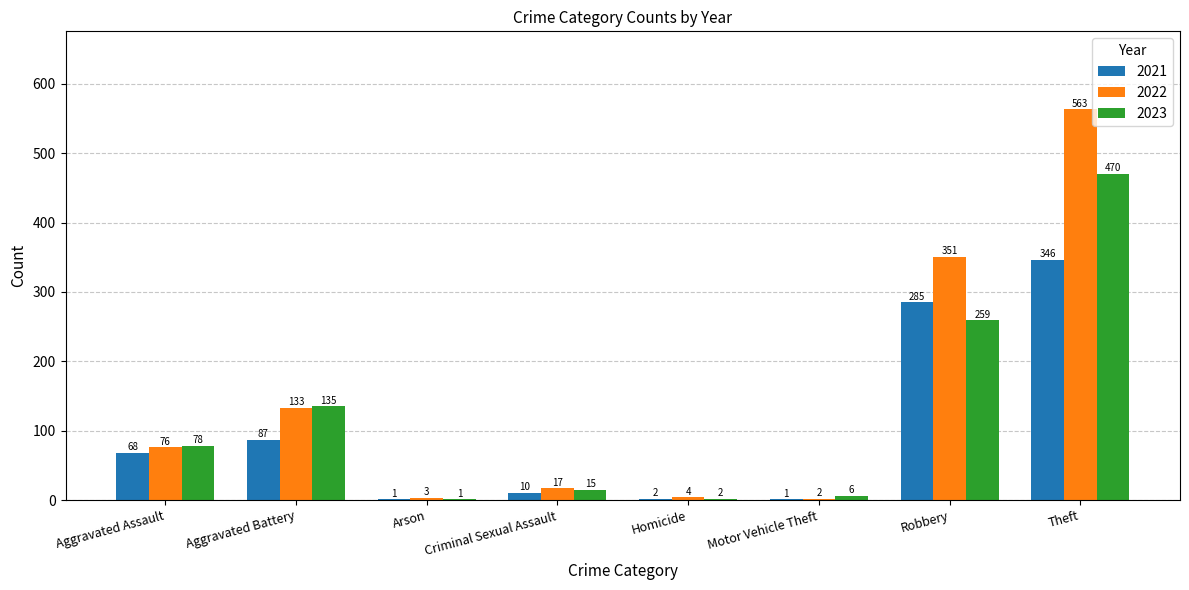

Which series changed the most between Arson and Motor Vehicle Theft?

2023